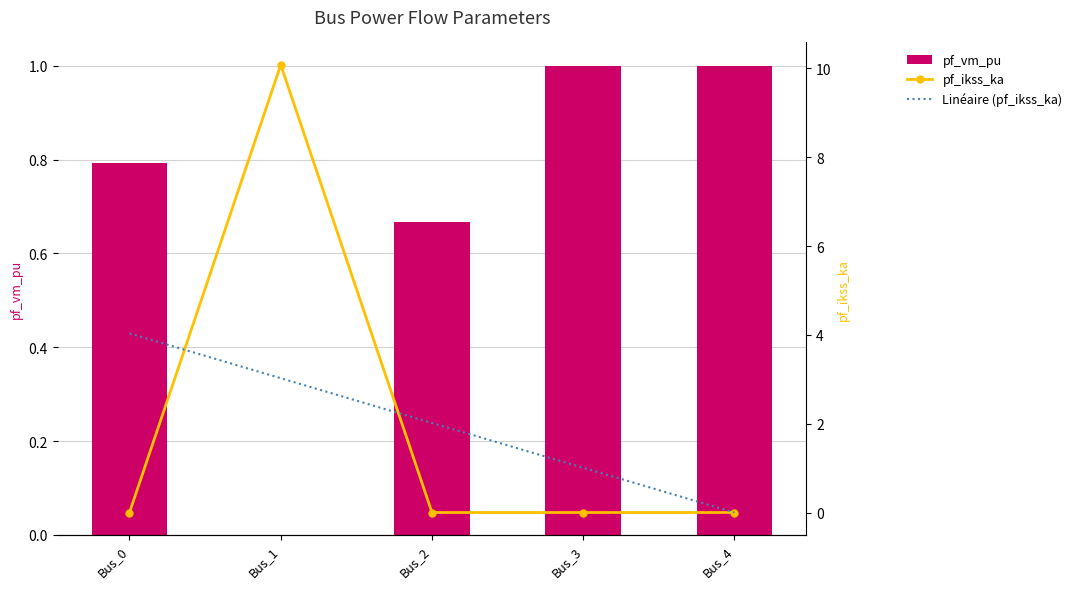

Is it true that pf_ikss_ka equals 0.0 at Bus_0?

True